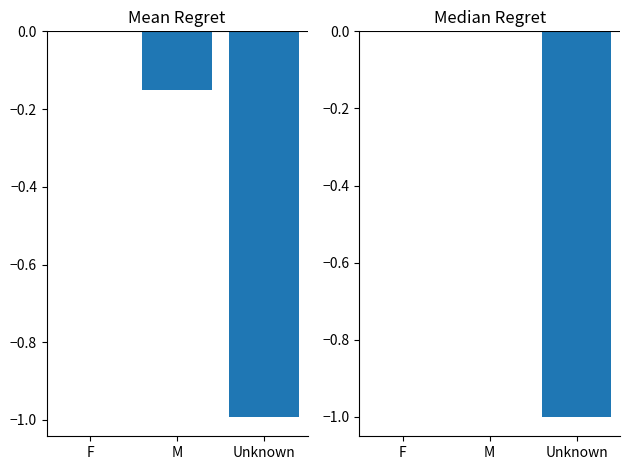

Rank the series by their maximum value, from highest to lowest.

covid_count_pct (mean), covid_deaths_pct (median)